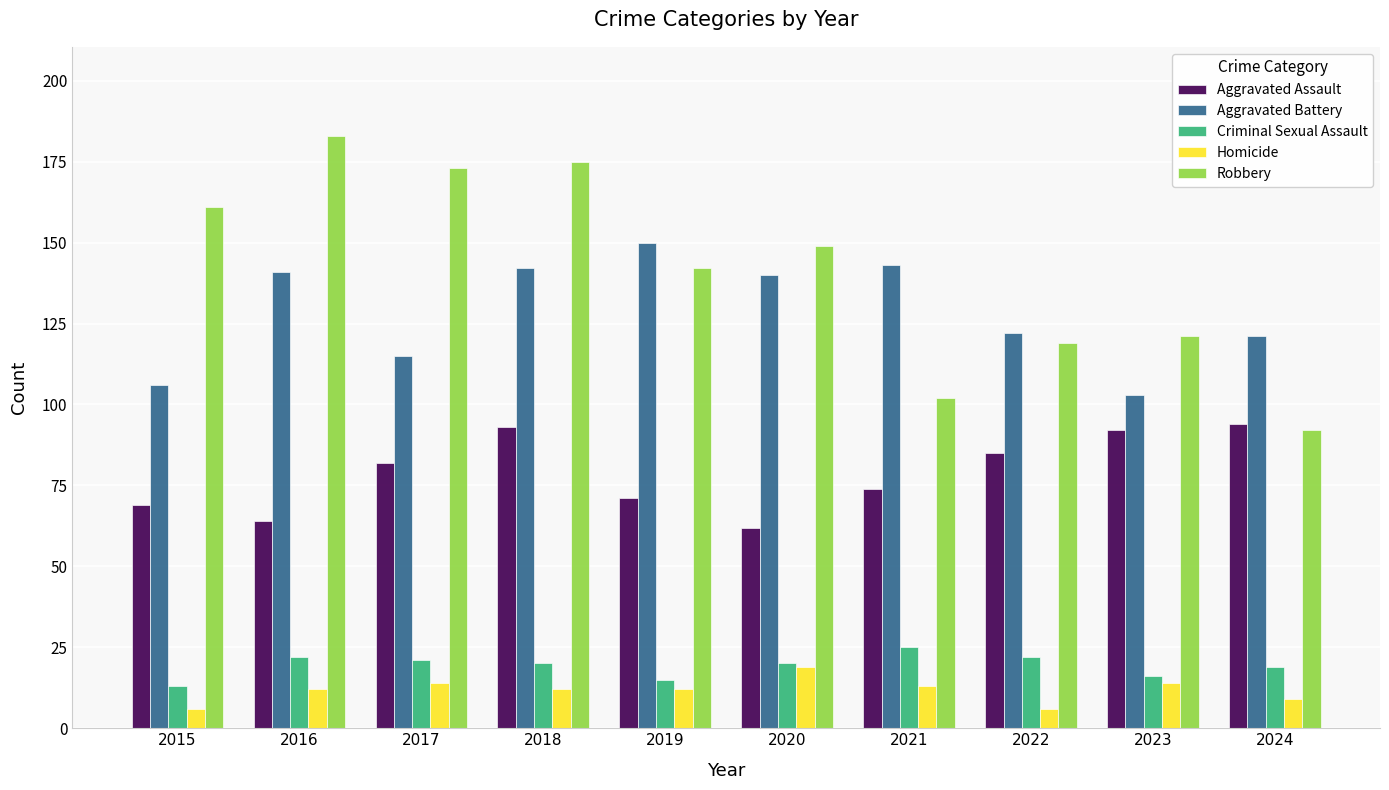

The value of Aggravated Assault at 2015 is 30. True or false?

False